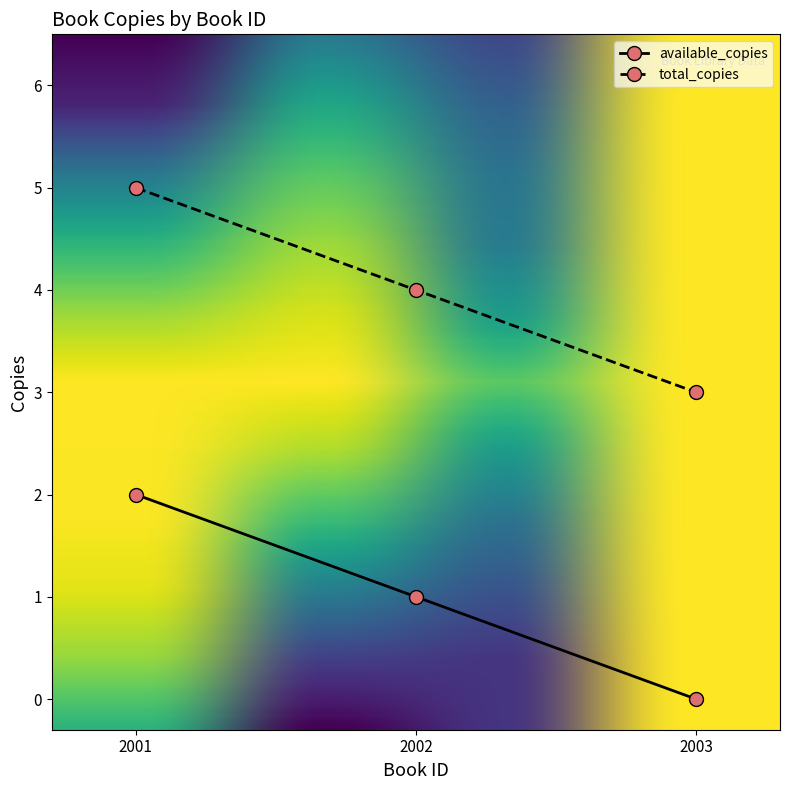

At which label does available_copies first exceed 1?

2001